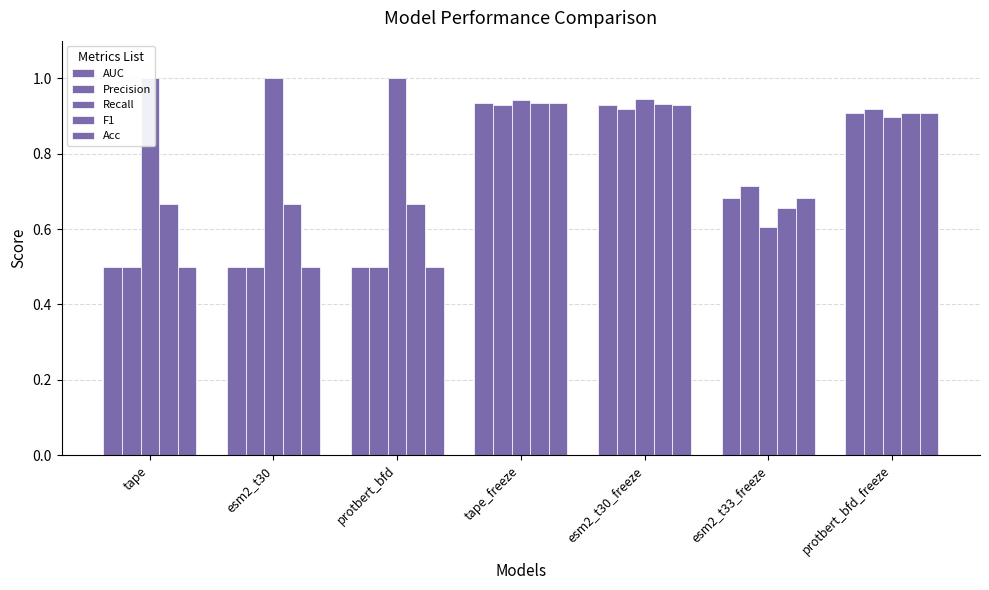

Is it true that Acc equals 0.9 at esm2_t30_freeze?

True